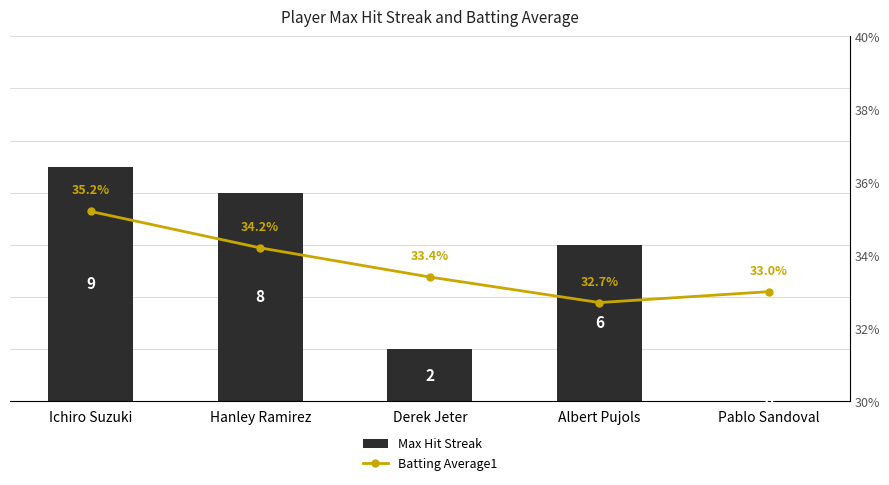

What is the difference between the Max Hit Streak values at Pablo Sandoval and Albert Pujols?

6.0